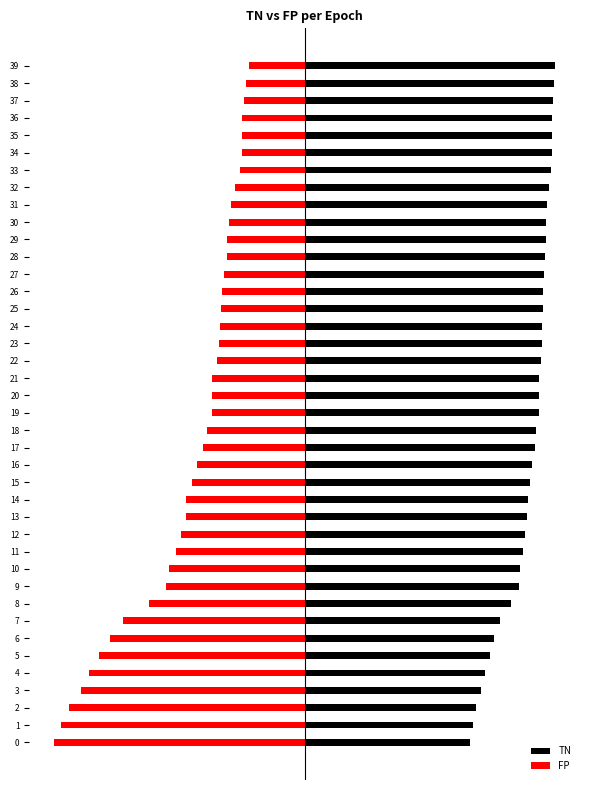

What is the value of the FP bar at the 6th from the left?

-82.0